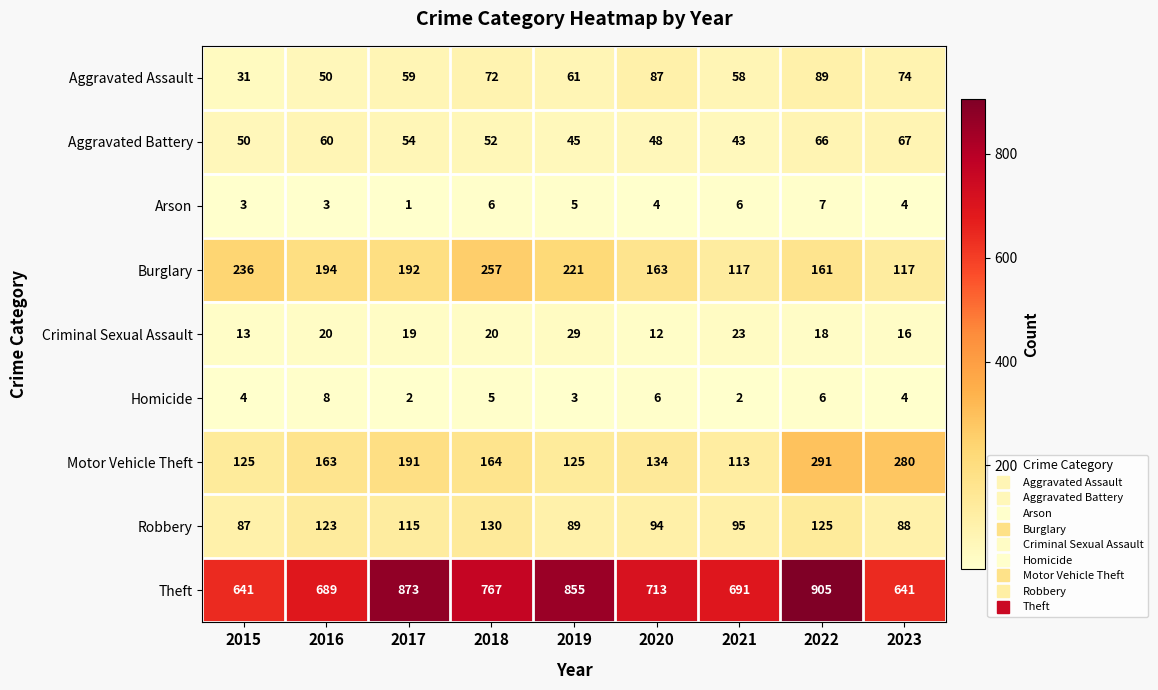

What value does the Homicide series have at 2016?

8